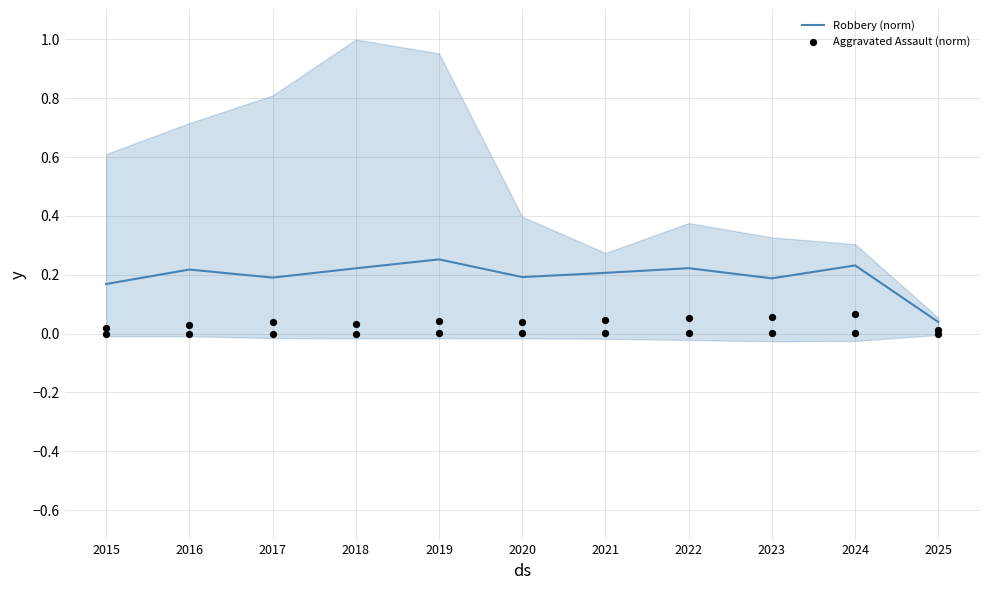

Which series has the largest total across all categories?

Robbery (norm)